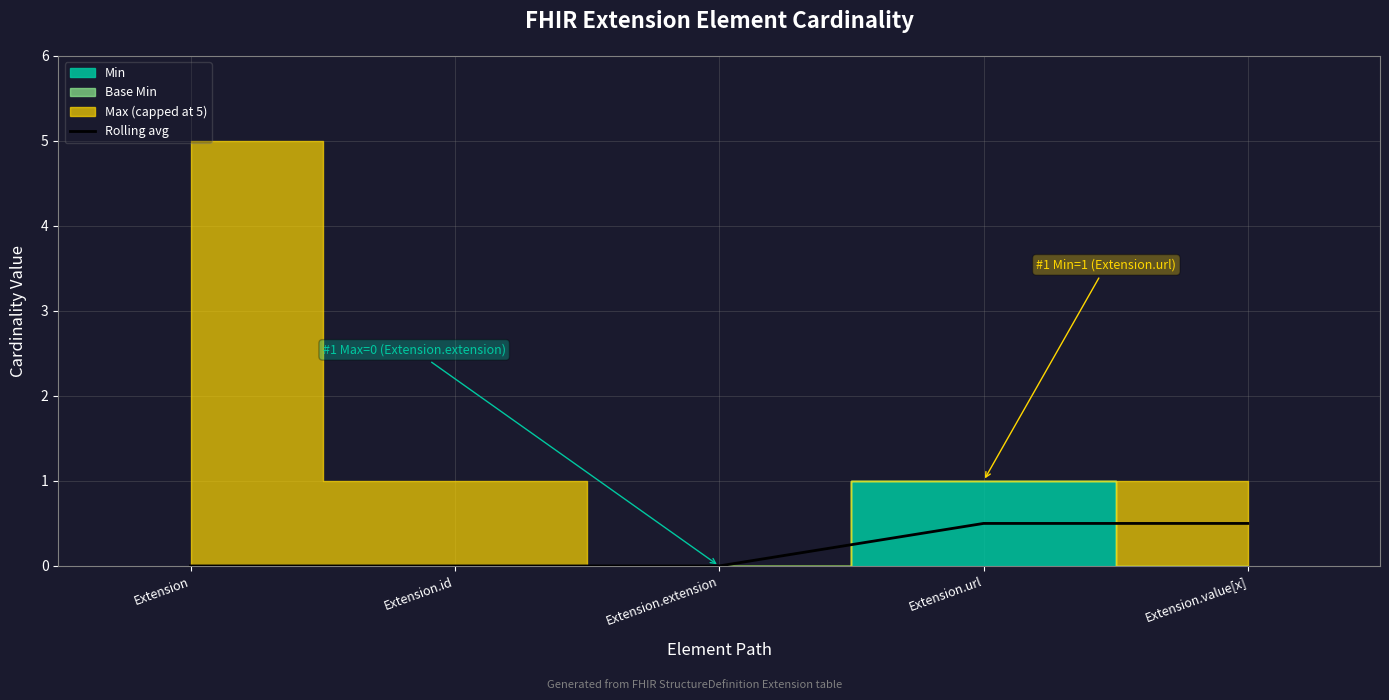

List the labels in order of value, largest first.

Extension.url, Extension.value[x], Extension, Extension.id, Extension.extension